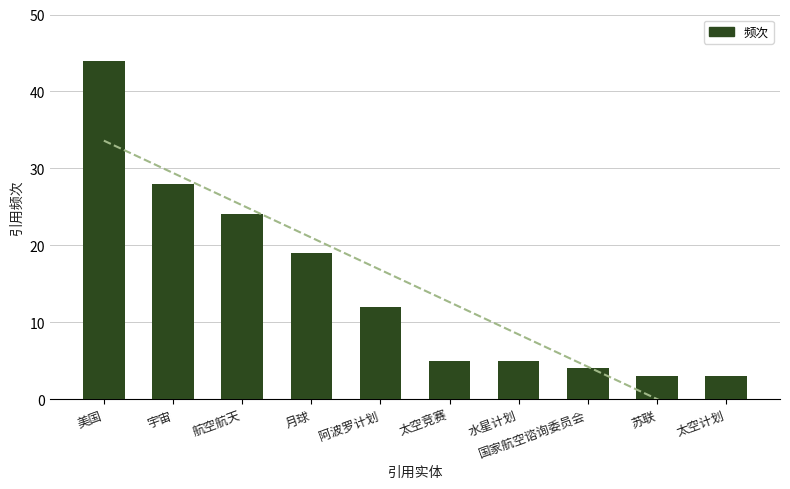

Where is the data nearest to the value 23?

航空航天